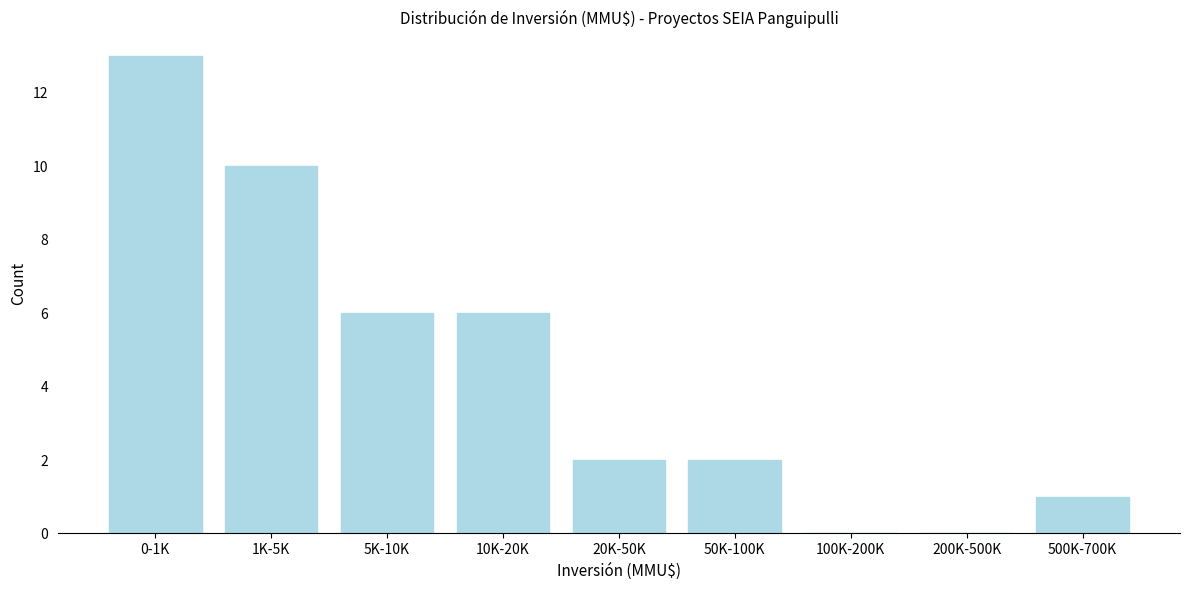

Reading left to right, extract all data points from this chart.

0-1K=13	1K-5K=10	5K-10K=6	10K-20K=6	20K-50K=2	50K-100K=2	100K-200K=0	200K-500K=0	500K-700K=1